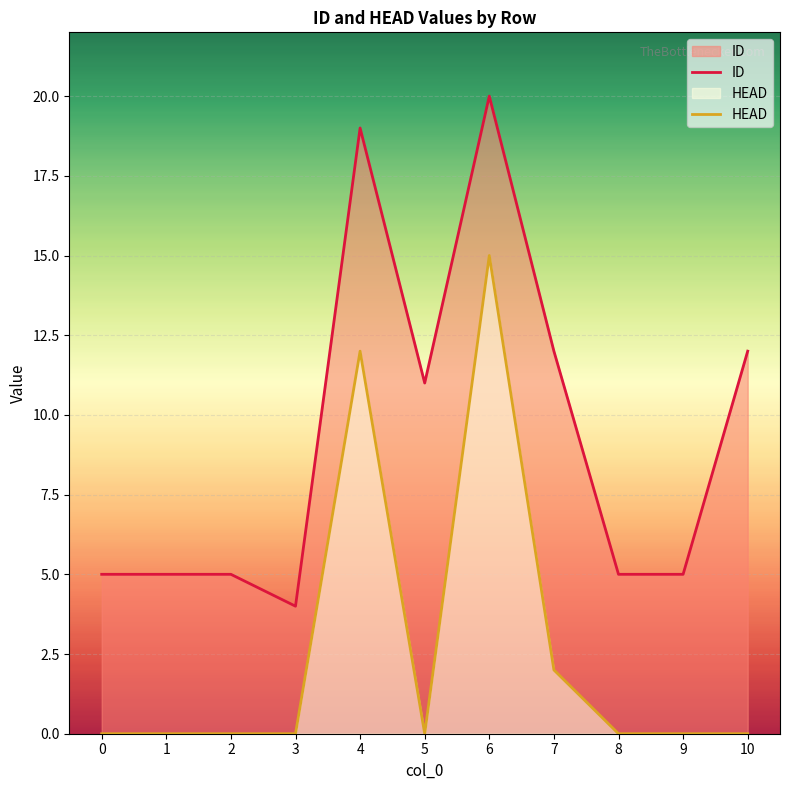

True or false: HEAD and ID intersect in this chart.

False